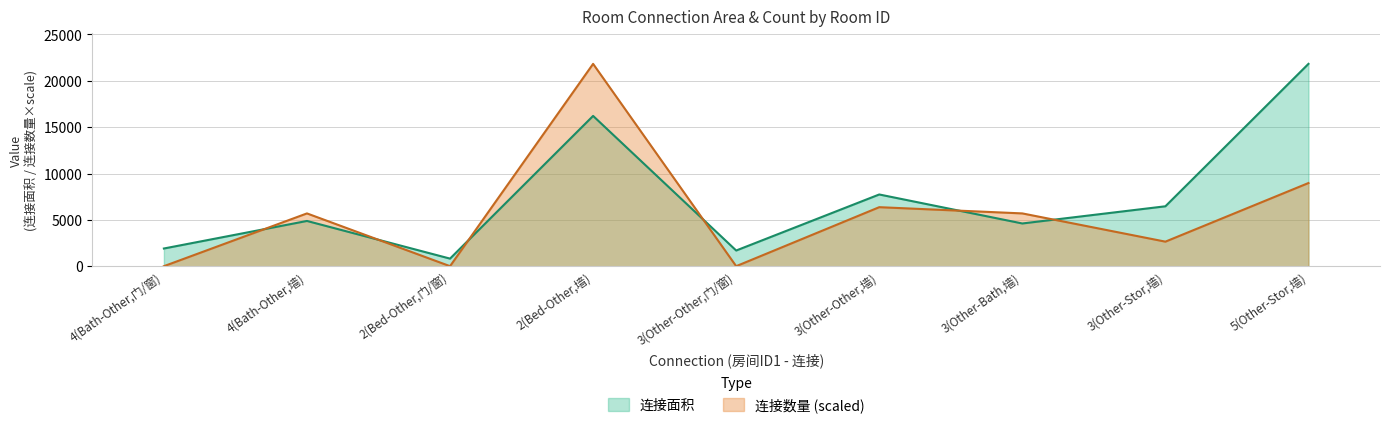

The value of 连接面积 at 3(Other-Bath,墙) is 4624.0. True or false?

True